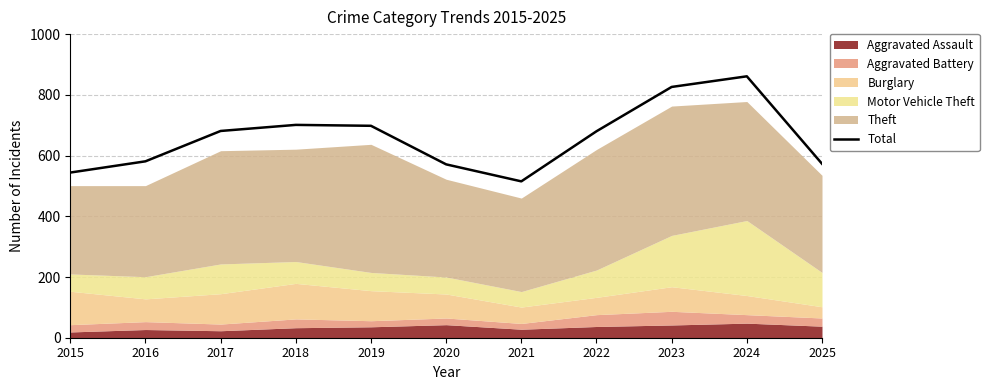

True or false: the data shows 171 at 2025.

False